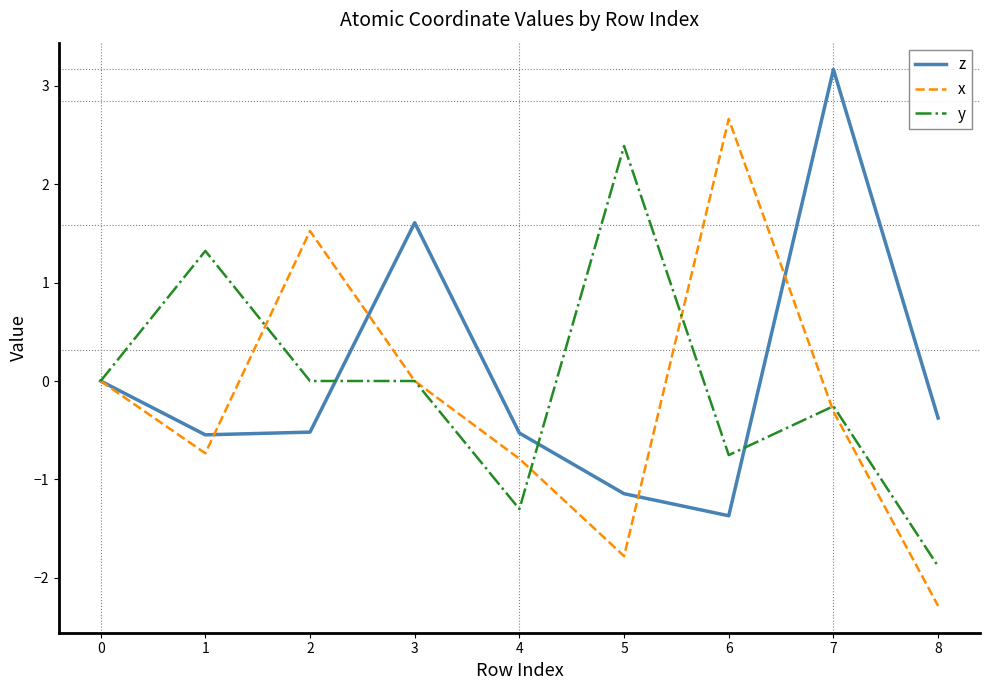

What is the highest value of the x series?

2.7